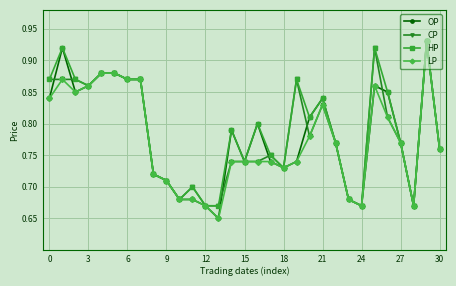

At how many categories does at least one series exceed 0?

31